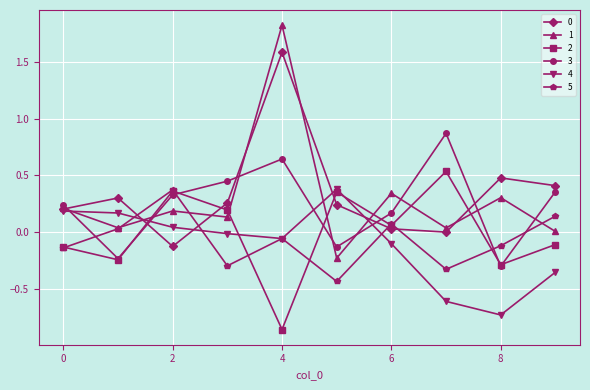

True or false: 3 and 5 intersect in this chart.

True